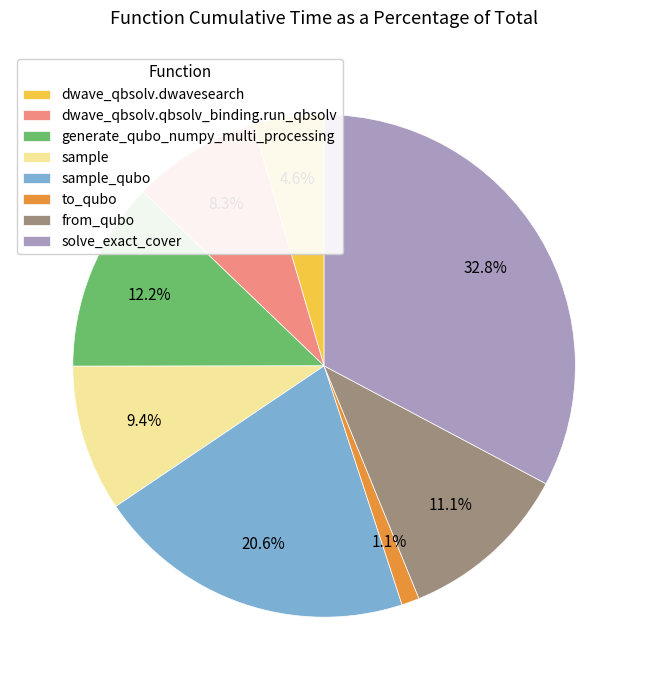

Does any single category account for the majority?

No